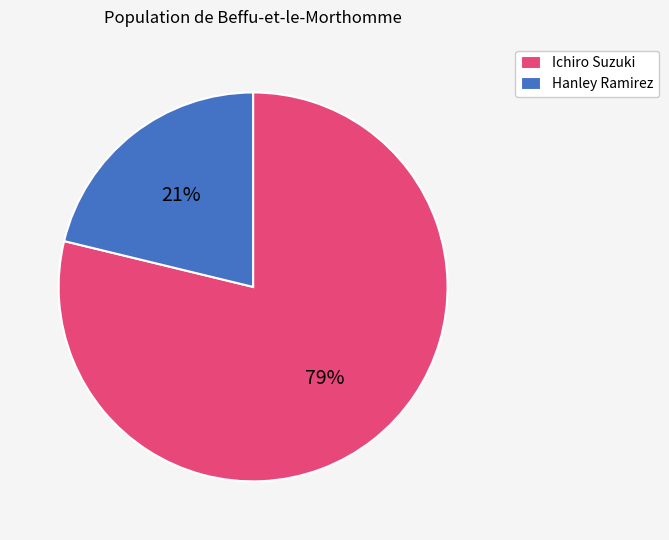

To the nearest percent, what is the combined percentage of Hanley Ramirez and Ichiro Suzuki?

100%